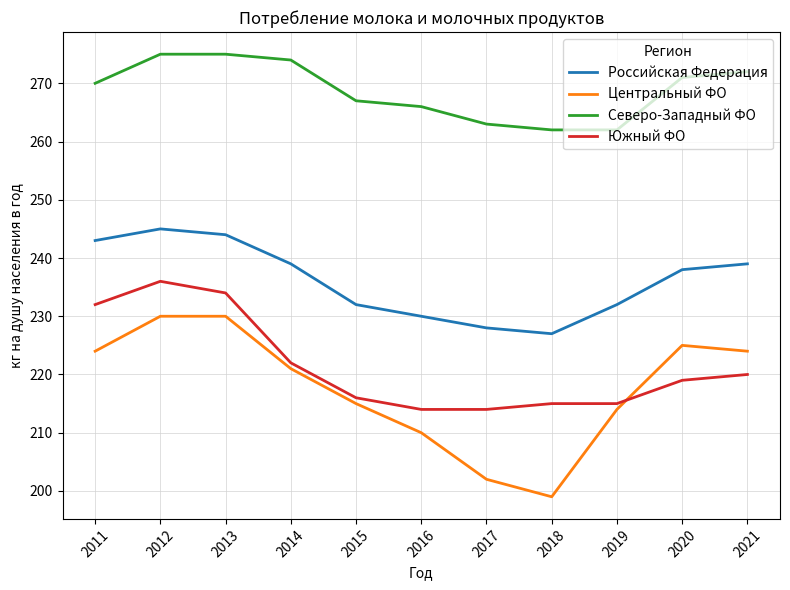

Reading right to left, extract all data points from this chart.

Российская Федерация: 2021=239	2020=238	2019=232	2018=227	2017=228	2016=230	2015=232	2014=239	2013=244	2012=245	2011=243
Центральный ФО: 2021=224	2020=225	2019=214	2018=199	2017=202	2016=210	2015=215	2014=221	2013=230	2012=230	2011=224
Северо-Западный ФО: 2021=272	2020=271	2019=262	2018=262	2017=263	2016=266	2015=267	2014=274	2013=275	2012=275	2011=270
Южный ФО: 2021=220	2020=219	2019=215	2018=215	2017=214	2016=214	2015=216	2014=222	2013=234	2012=236	2011=232